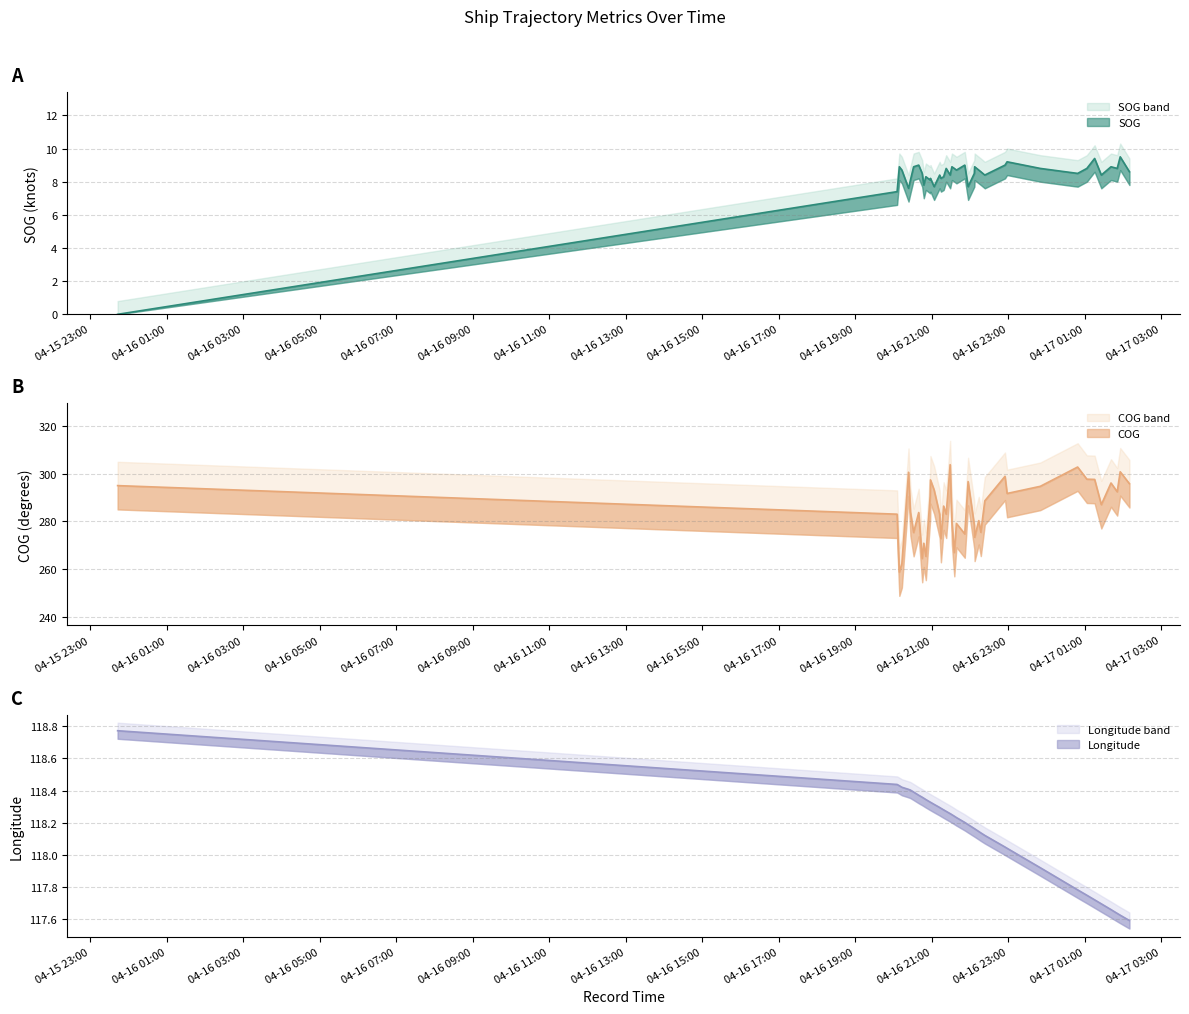

What is the average value of the Longitude series?

118.2